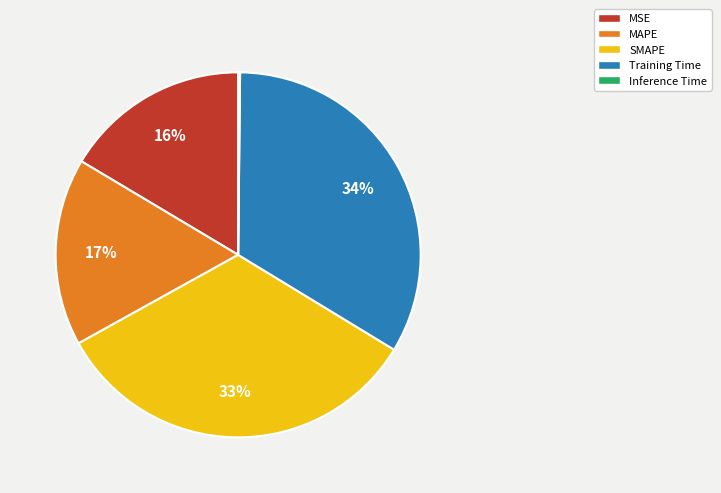

To the nearest percent, what percentage of the pie is MAPE?

17%